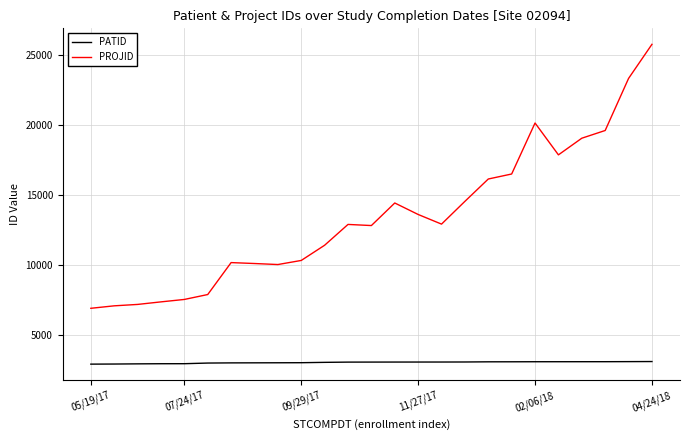

Which series has the widest spread of values?

PROJID